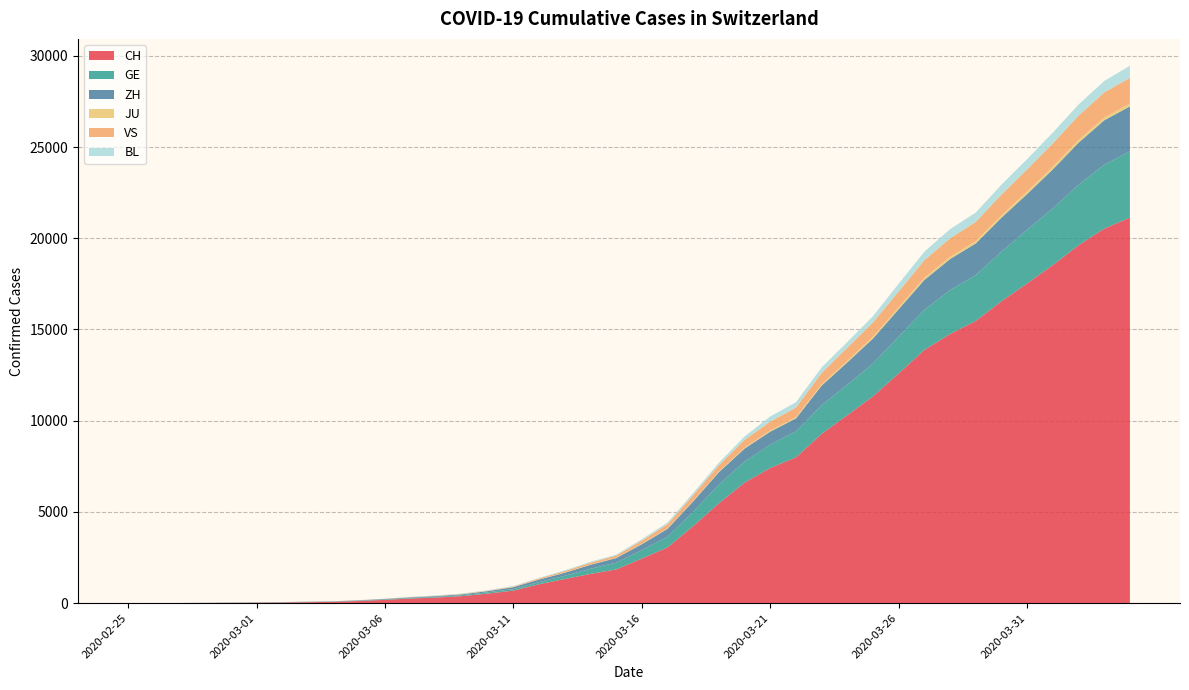

Reading left to right, what are all the values shown in this chart?

CH: 1	2	6	13	20	27	37	54	73	118	182	254	311	388	525	690	1039	1324	1604	1847	2444	3056	4228	5473	6611	7410	7992	9279	10303	11341	12593	13879	14753	15470	16549	17524	18531	19614	20527	21131
GE: 0	1	1	4	6	8	8	11	11	15	19	30	38	47	73	84	114	178	281	374	461	588	786	1026	1152	1281	1424	1571	1673	1796	2021	2209	2405	2511	2718	2948	3105	3316	3503	3630
ZH: 1	2	2	2	6	7	11	14	16	24	30	35	41	50	63	102	141	164	219	251	327	430	569	680	712	712	712	1076	1224	1371	1503	1630	1704	1736	1862	1953	2142	2306	2434	2467
JU: 0	0	1	1	1	1	1	2	2	4	4	5	5	7	7	7	12	17	18	19	25	29	32	36	44	54	61	69	82	92	100	114	119	127	128	140	145	149	149	154
VS: 0	0	0	1	1	2	3	3	4	5	6	7	12	17	22	30	53	76	98	115	172	225	312	349	436	498	535	628	728	794	875	969	1018	1056	1145	1212	1282	1334	1383	1416
BL: 0	0	0	1	2	2	2	2	2	6	6	15	19	20	22	26	26	42	47	54	76	89	116	134	184	282	289	302	306	341	422	466	502	511	539	561	588	610	625	656